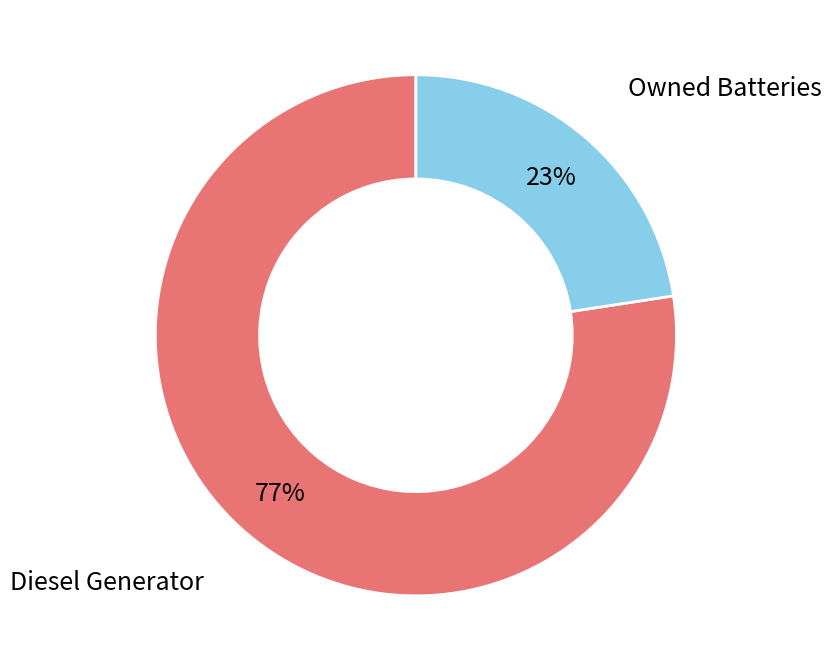

Is Owned Batteries the majority of the pie?

No